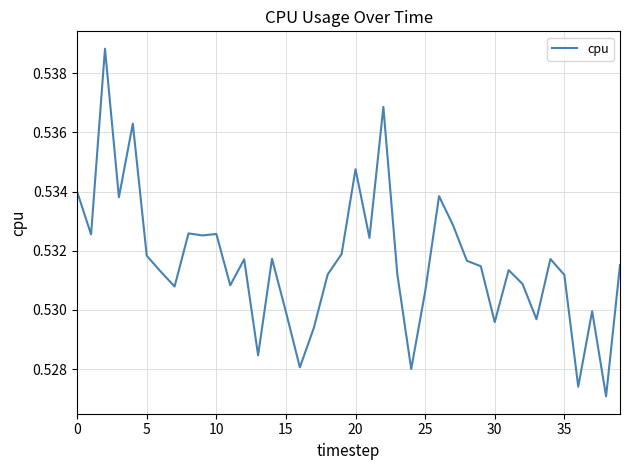

What is the sum of all values?

21.3